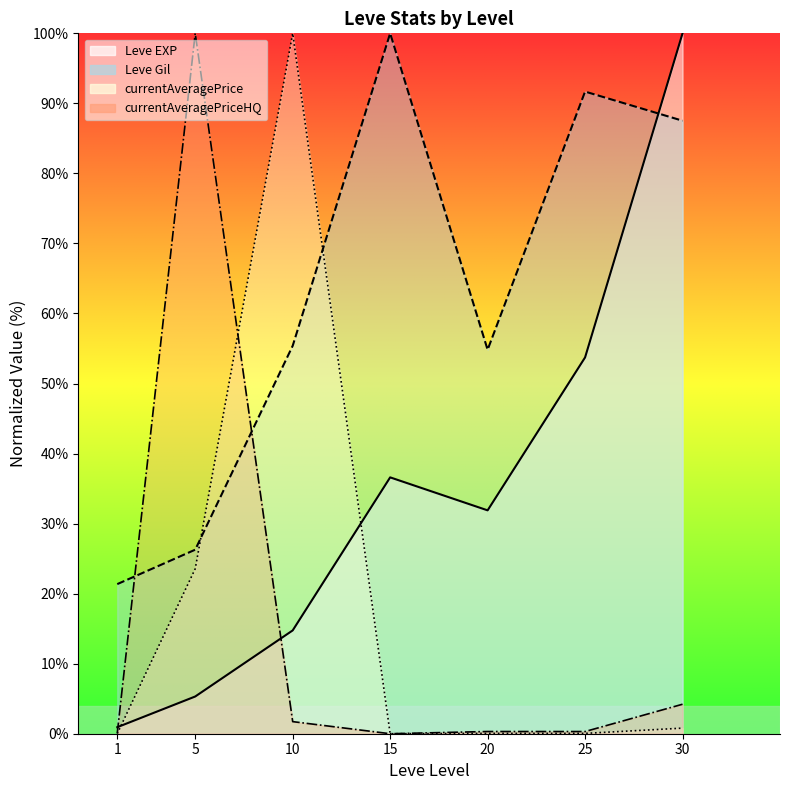

Rank the categories by currentAveragePriceHQ value from highest to lowest.

5, 30, 10, 20, 25, 1, 15